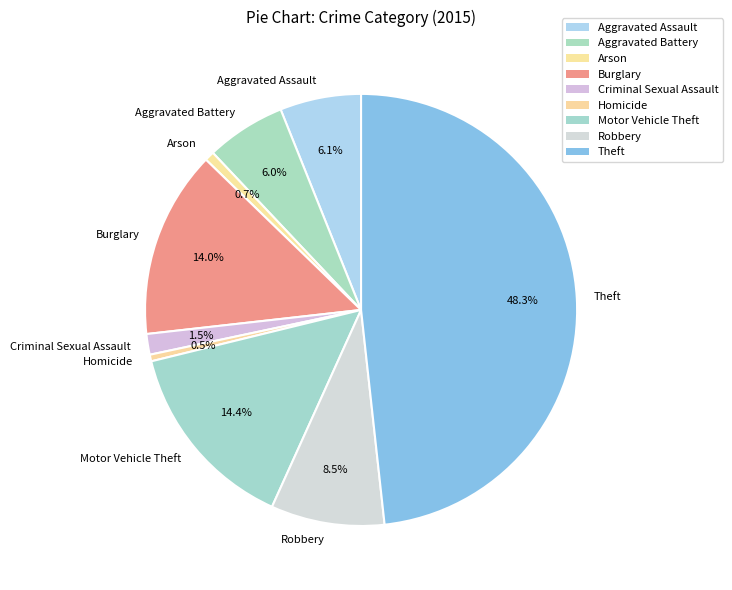

Which has a higher value, Arson or Burglary?

Burglary